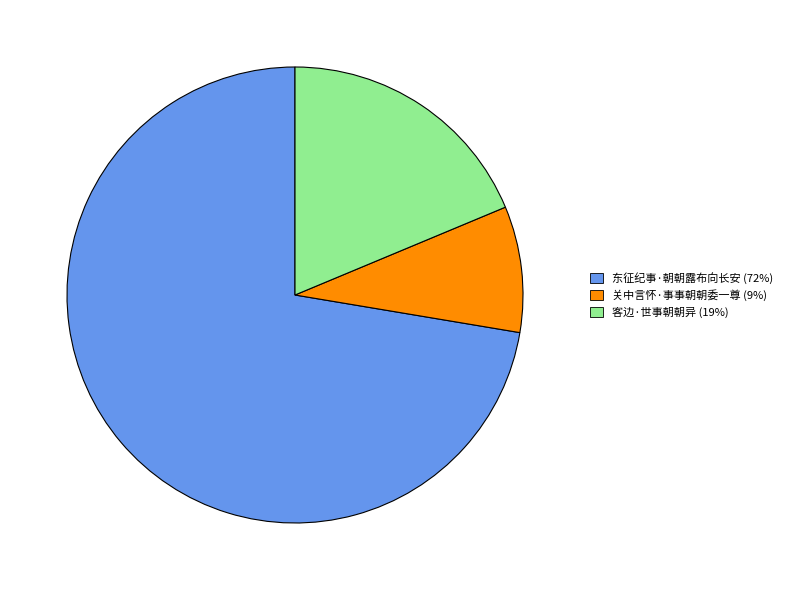

True or false: 关中言怀·事事朝朝委一尊 accounts for 9% of the total.

True